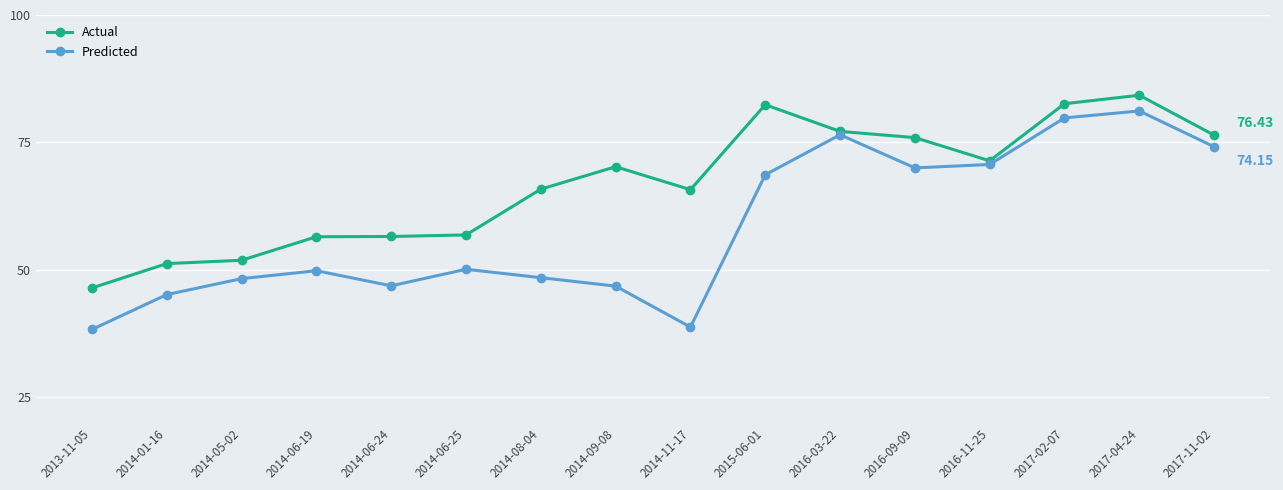

What are all the series names shown in the legend?

Actual, Predicted